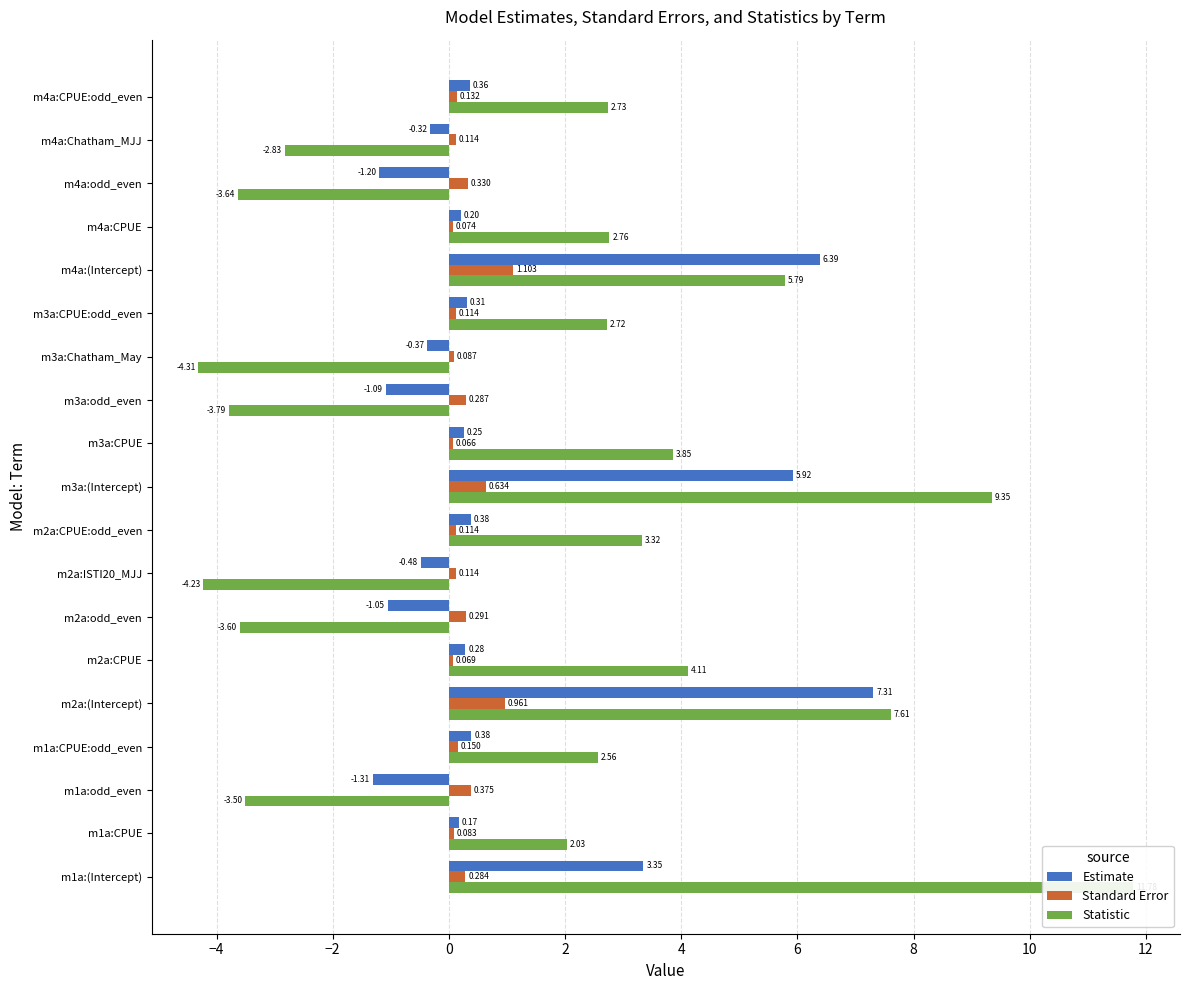

Which series has the largest range (max minus min)?

Statistic